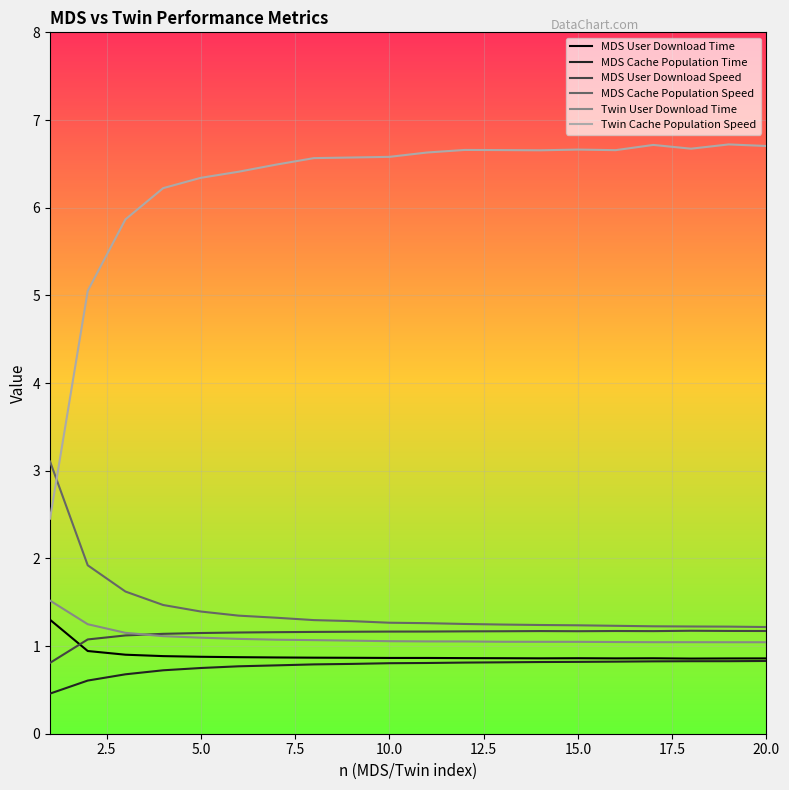

True or false: Twin Cache Population Speed and MDS Cache Population Time intersect in this chart.

False